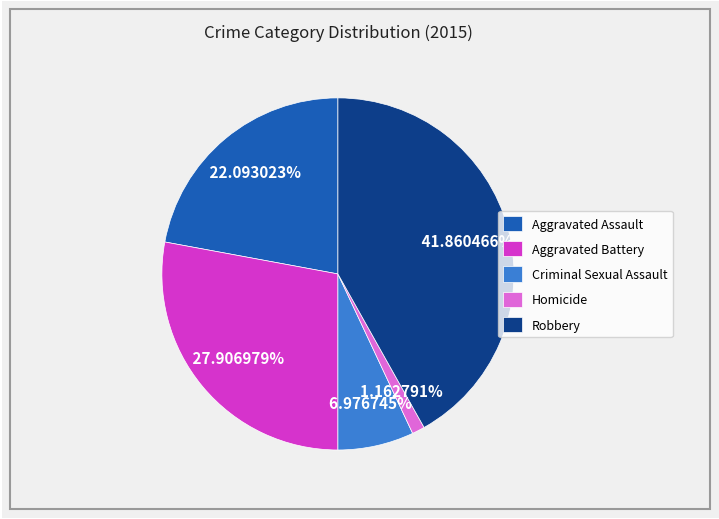

To the nearest percent, what is the difference between the Robbery and Aggravated Battery slice percentages?

14%